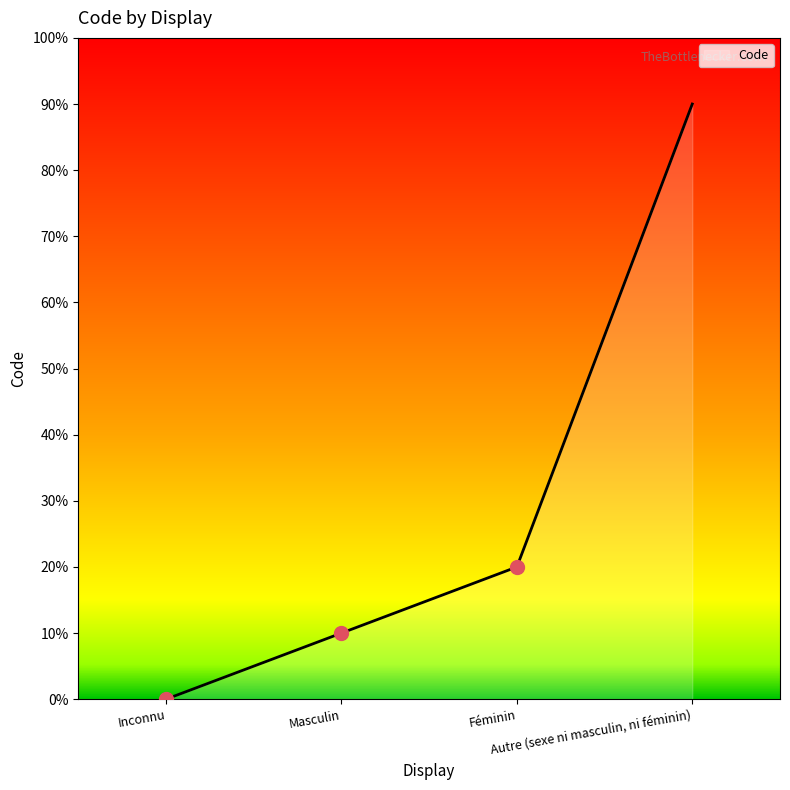

True or false: the data has more than 0 interior local peaks.

False